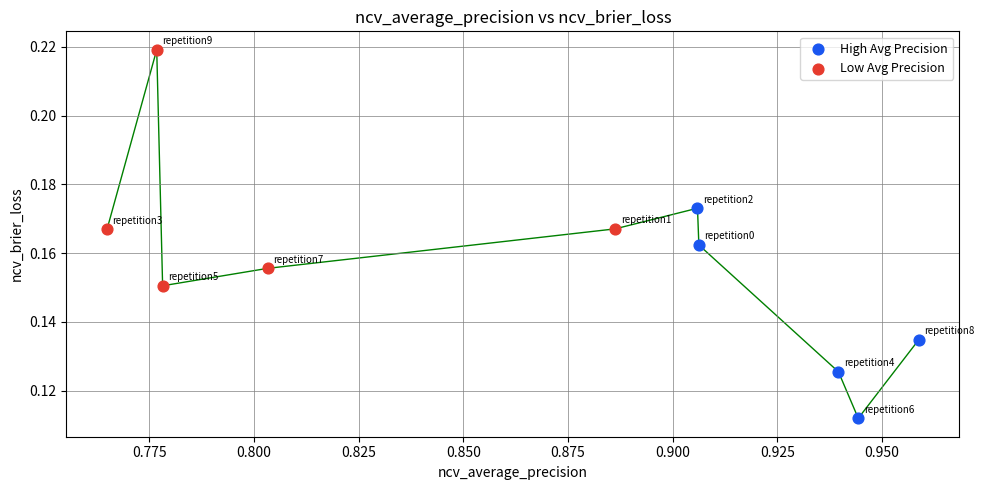

What are all the series names shown in the legend?

High Avg Precision, Low Avg Precision